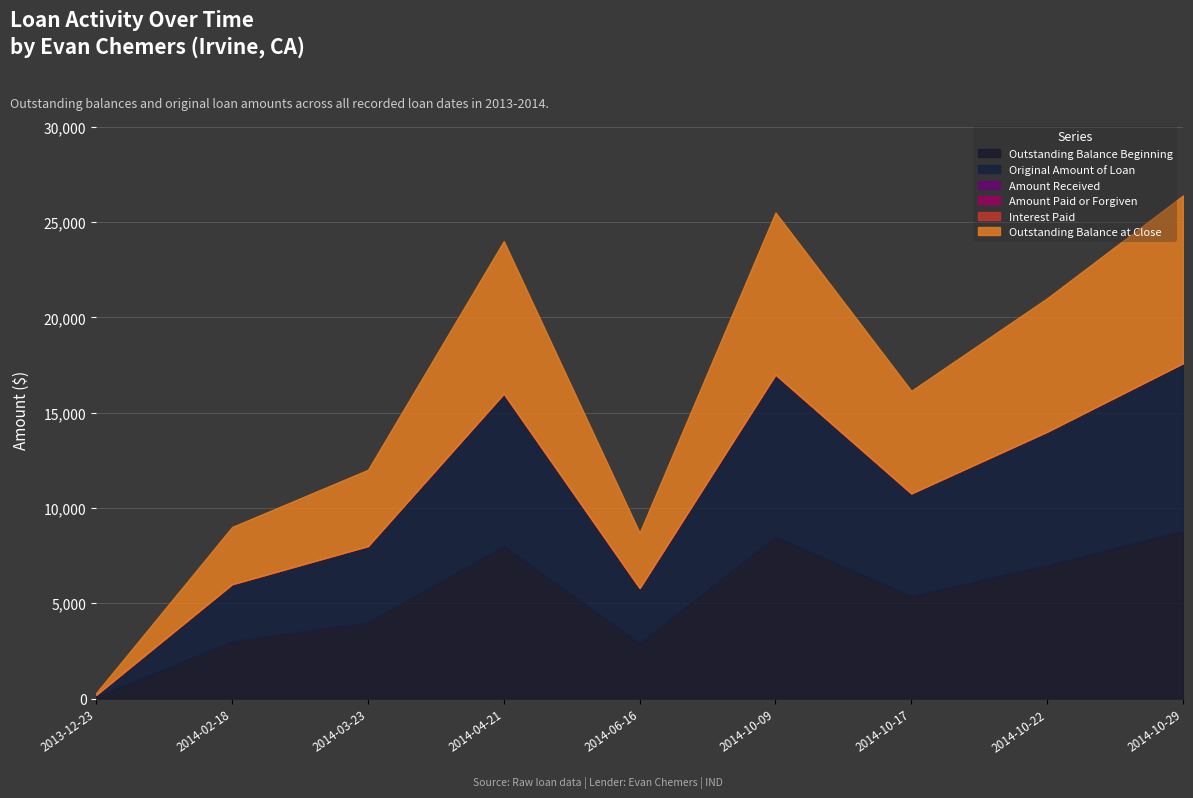

Which series has the largest total across all categories?

Outstanding Balance Beginning